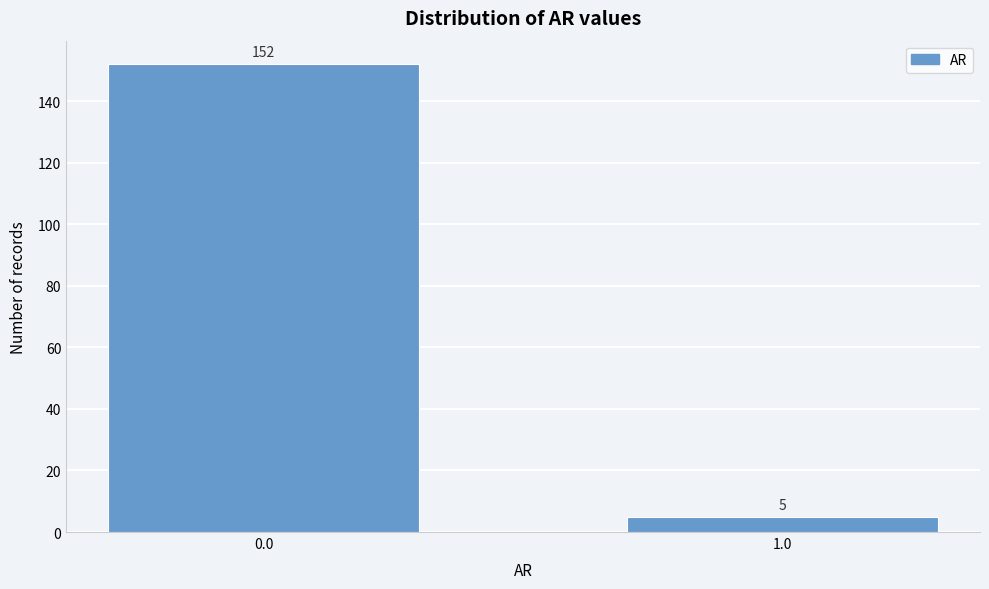

Reading right to left, what are all the values shown in this chart?

5	152